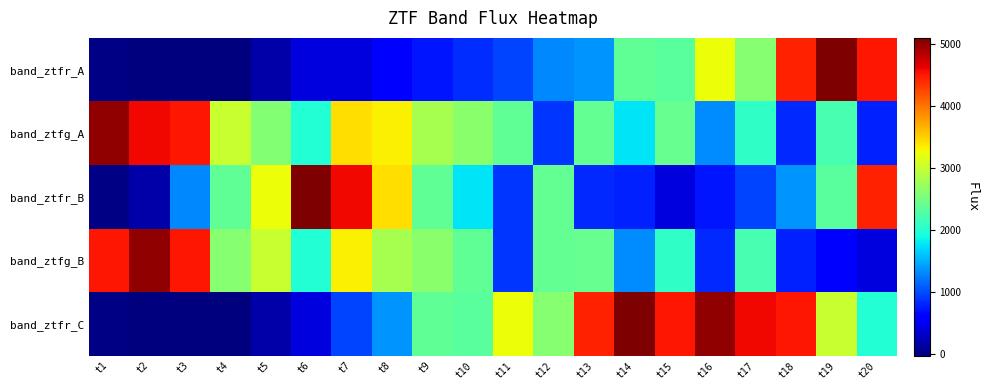

Which category has the highest value across all series?

t19